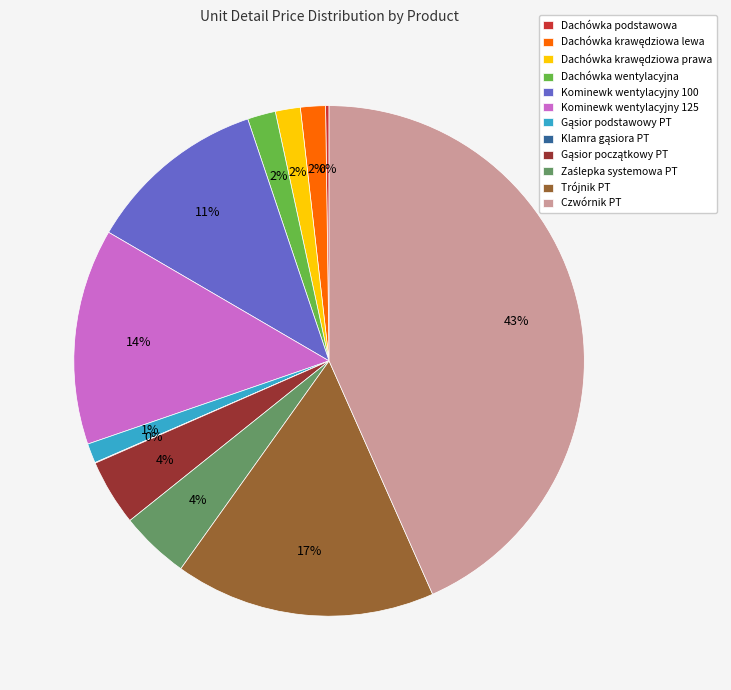

To the nearest percent, what percentage of the pie is Kominewk wentylacyjny 100?

11%